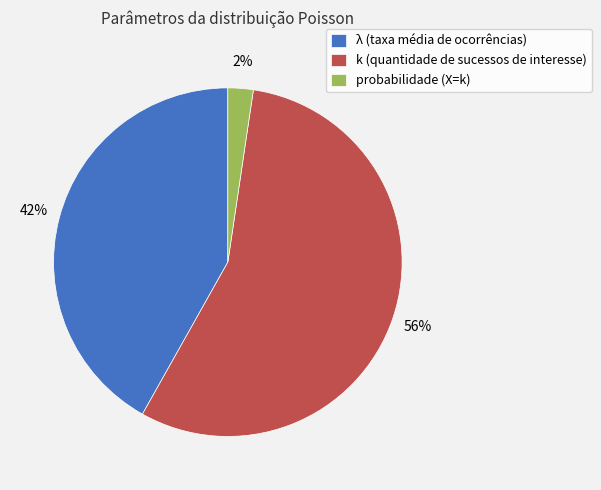

To the nearest percent, what is the average slice percentage?

33%